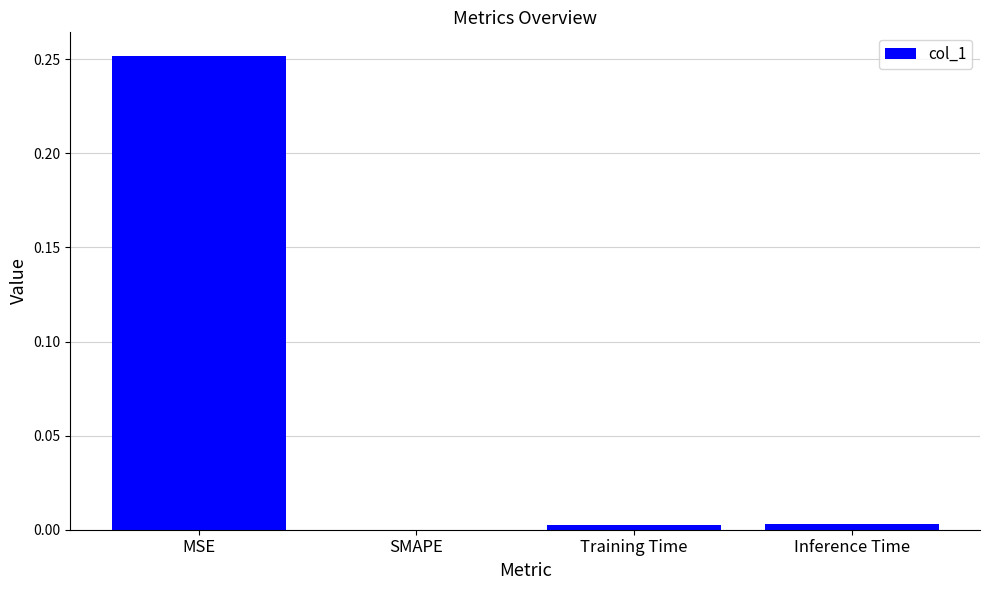

Count the number of values greater than 0.

3